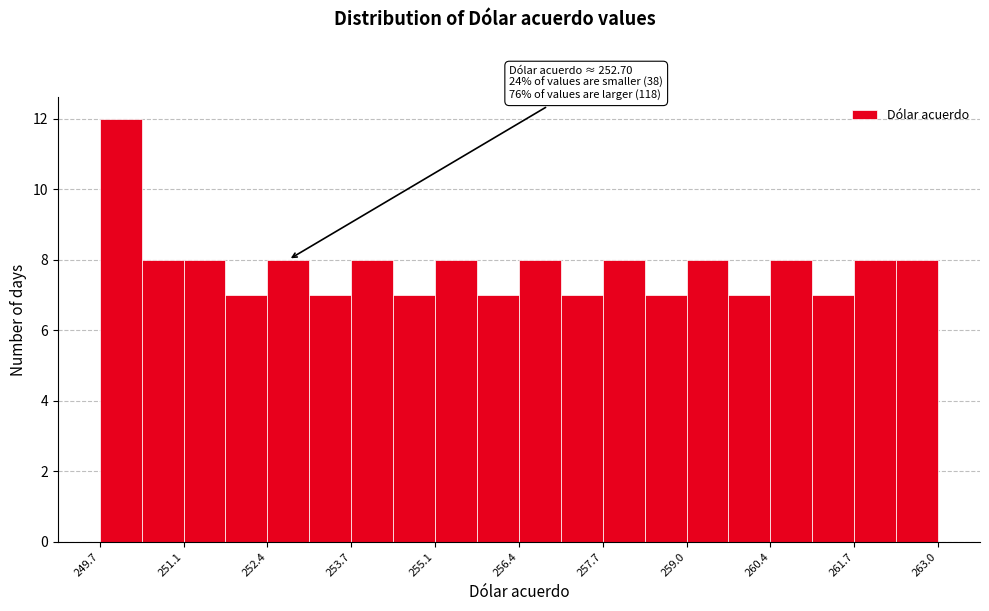

Around what value on the x-axis is the tallest bar? Give the approximate position of its centre, as read against the axis.

250.0